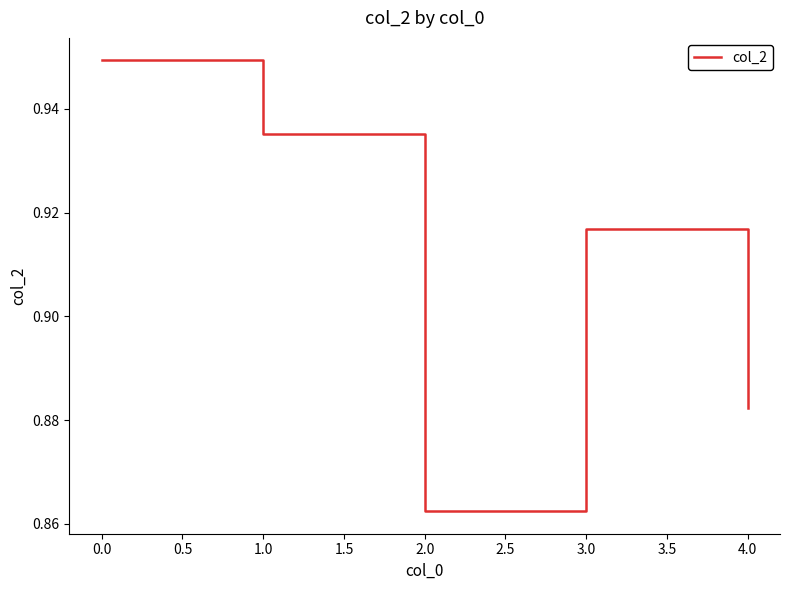

Where is the data nearest to the value 0?

2.0